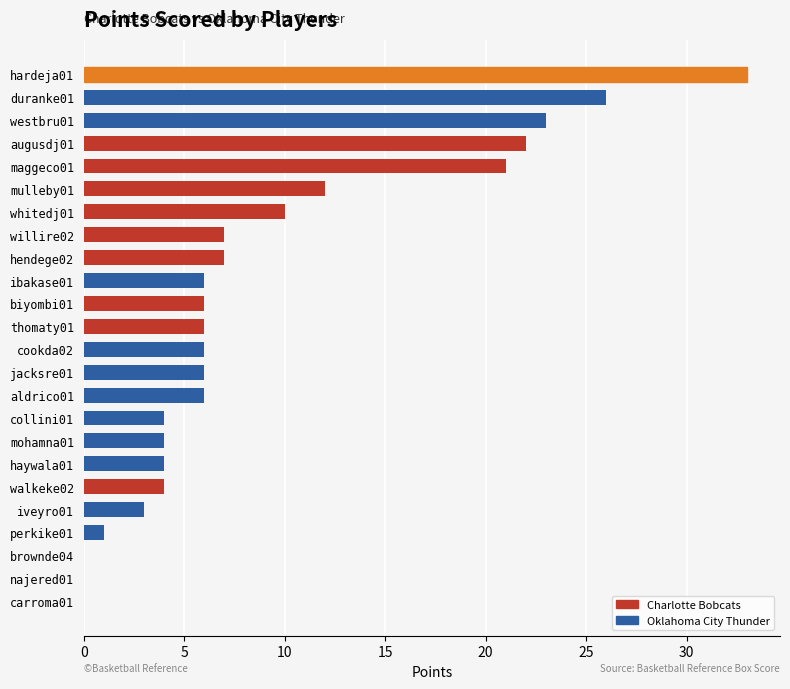

Where is the data nearest to the value 16?

mulleby01